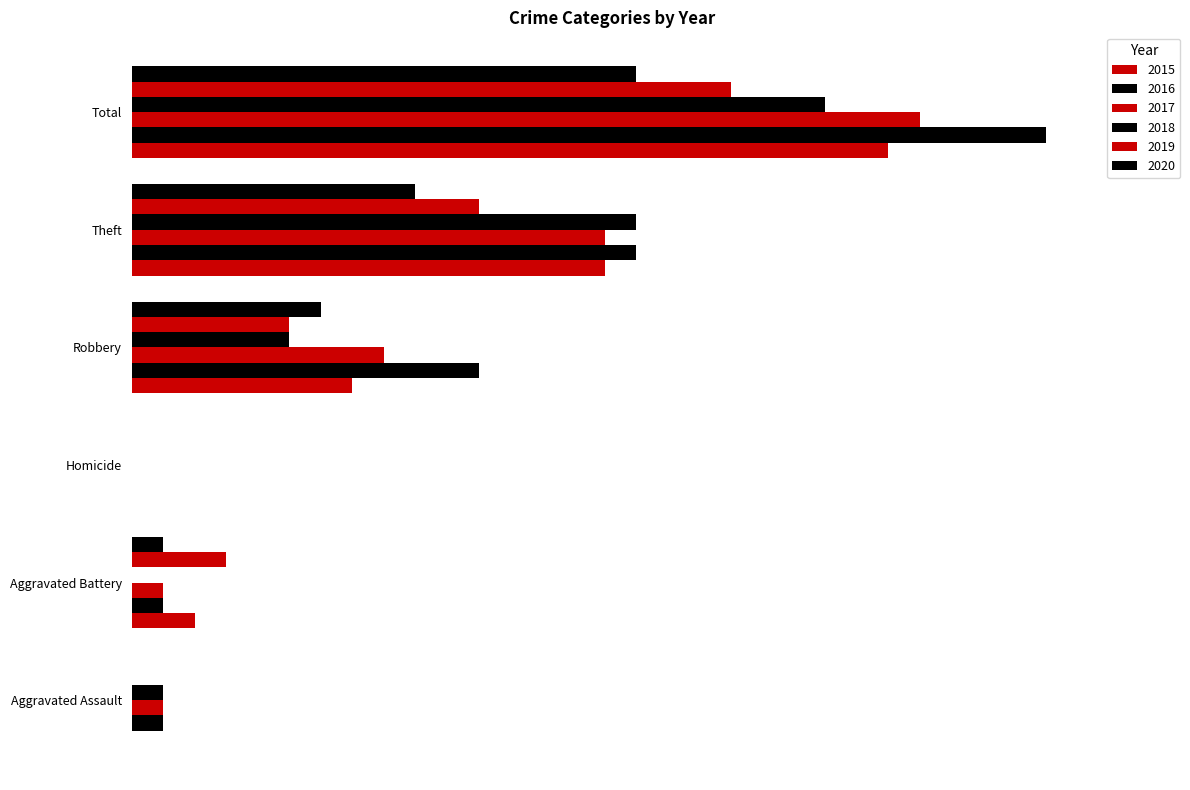

Reading right to left, what are all the values shown in this chart?

2015: 24	15	7	0	2	0
2016: 29	16	11	0	1	1
2017: 25	15	8	0	1	1
2018: 22	16	5	0	0	1
2019: 19	11	5	0	3	0
2020: 16	9	6	0	1	0